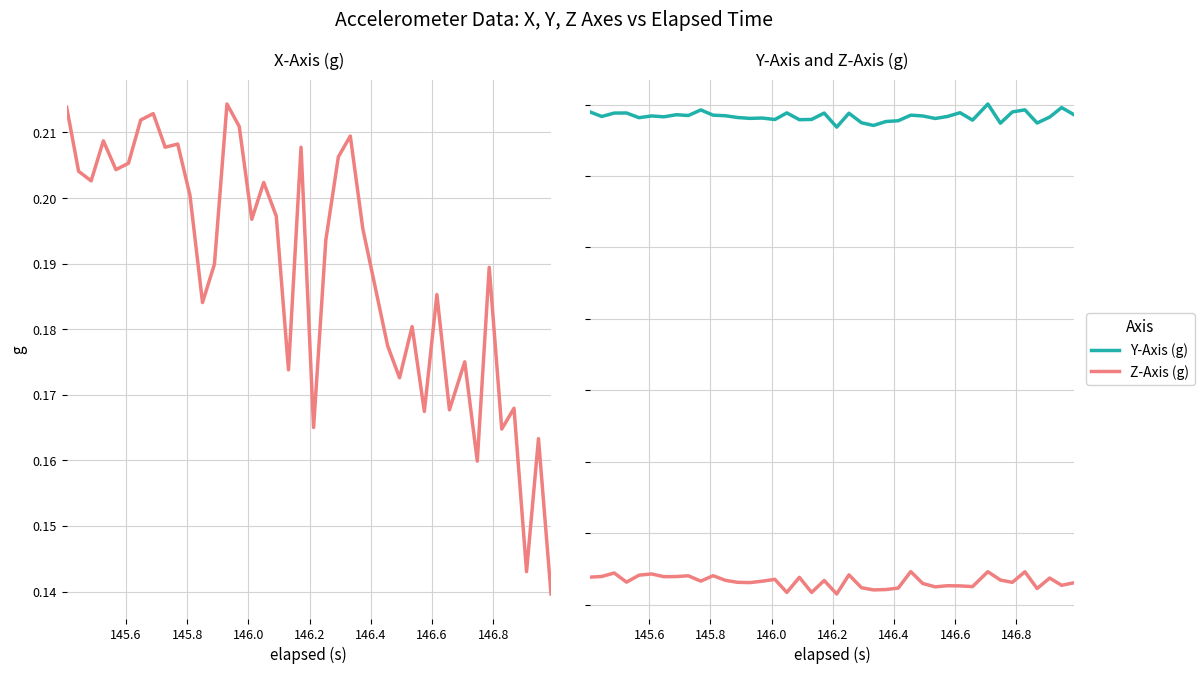

How many series are shown in this chart?

3